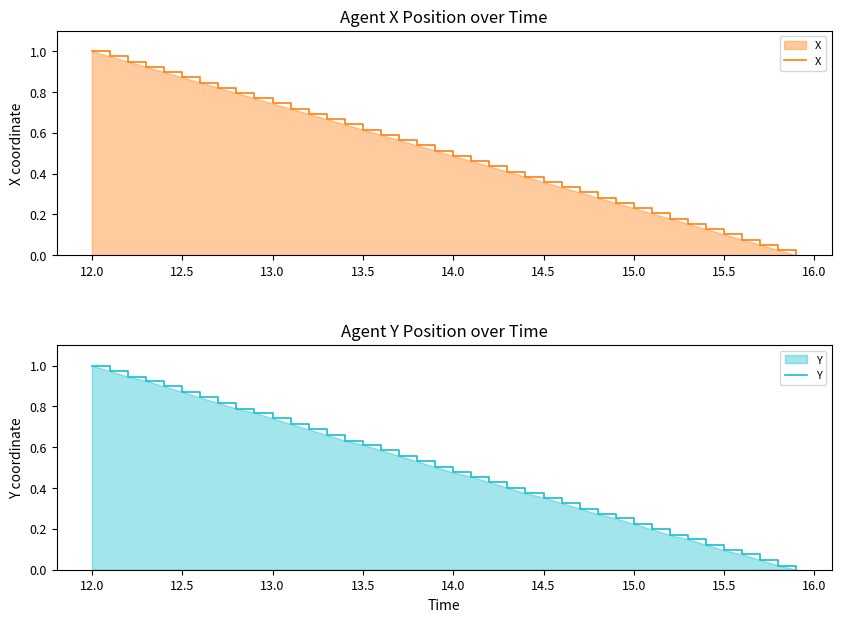

Which category has the highest value in the X series?

12.0